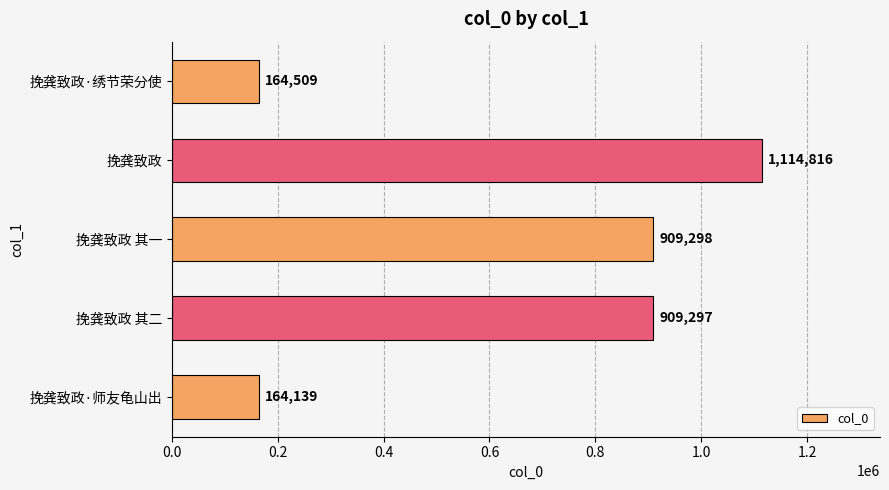

What is the approximate value at 挽龚致政·师友龟山出?

164139